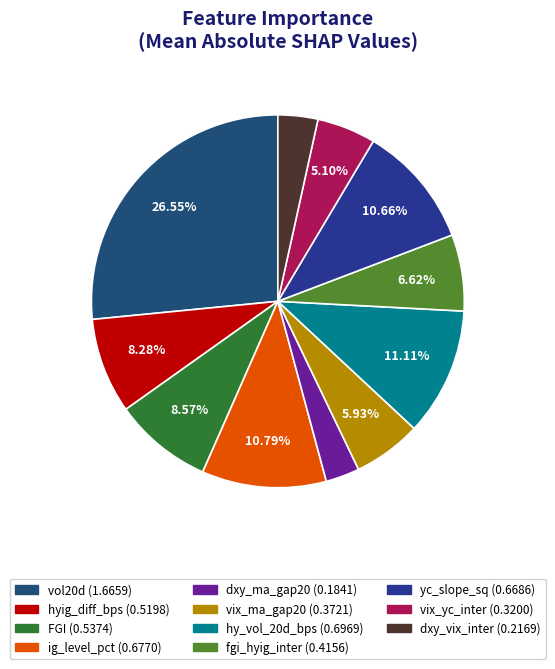

Which category has the smallest portion of the pie?

dxy_ma_gap20